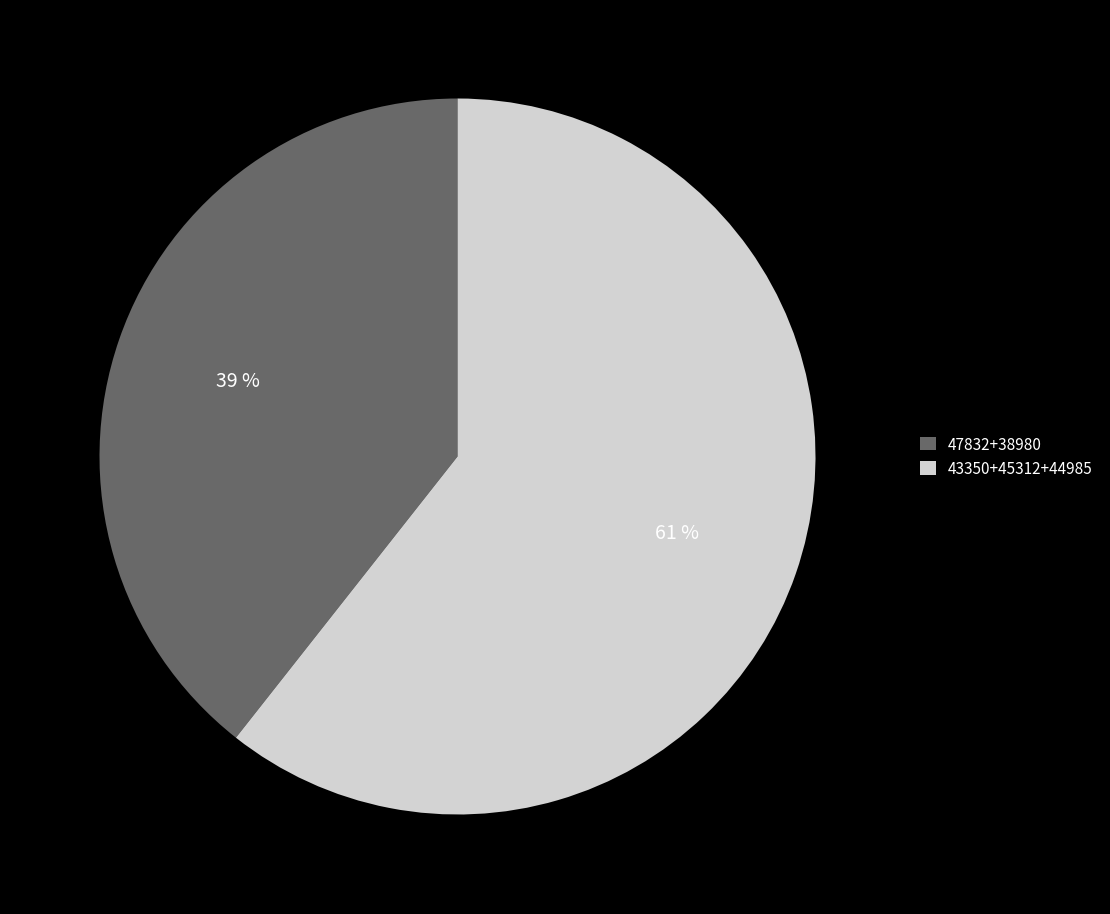

Does any single category account for the majority?

Yes